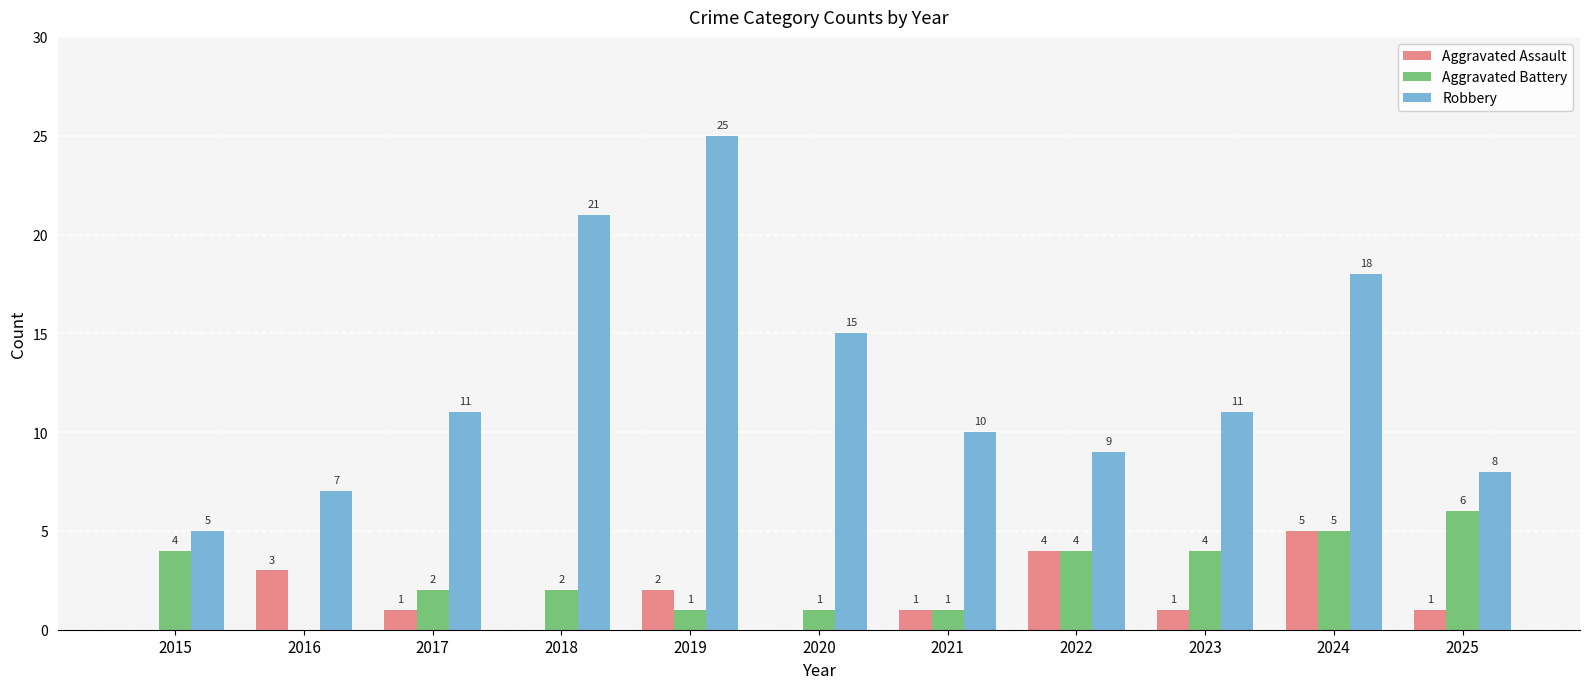

How many data points does each series have?

11